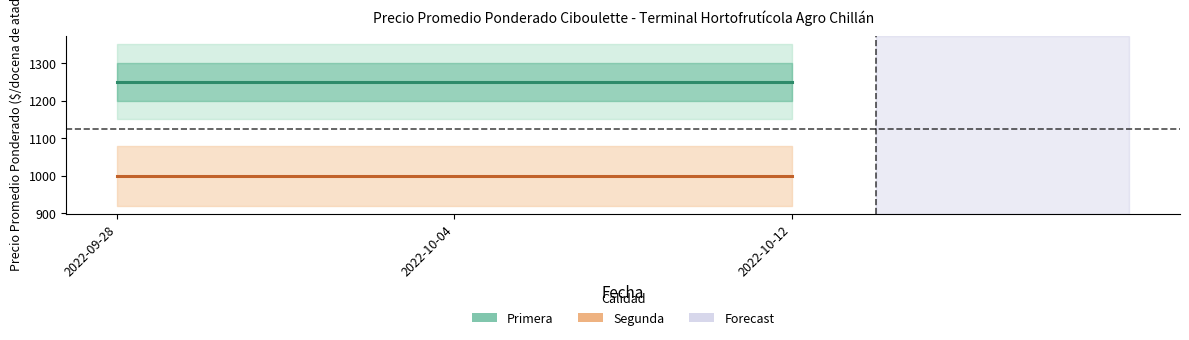

What is the total value across all series at 2022-09-28?

2250